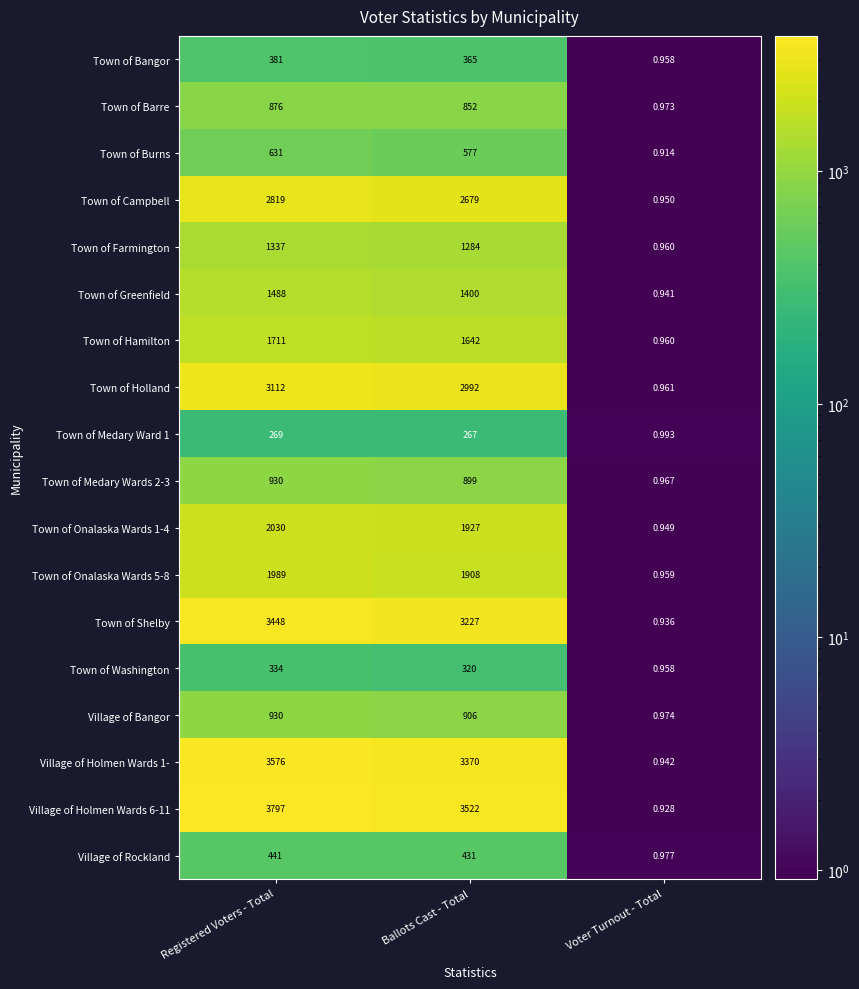

At which category is the sum across all series the highest?

Registered Voters - Total